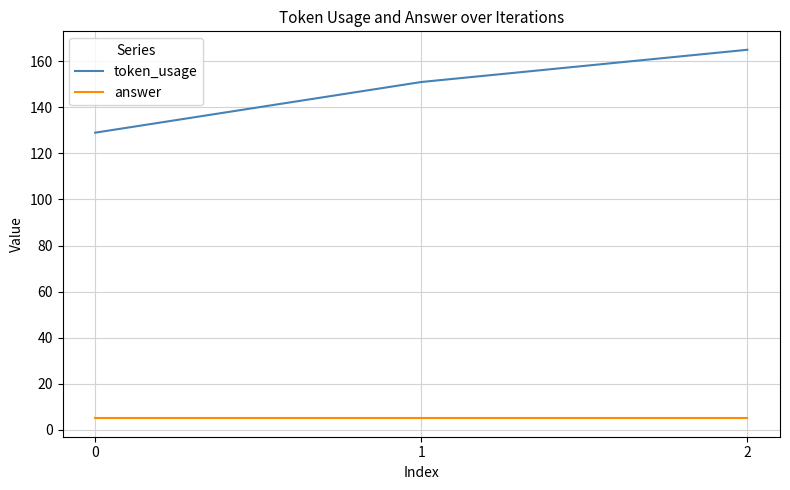

What are all the series names shown in the legend?

token_usage, answer